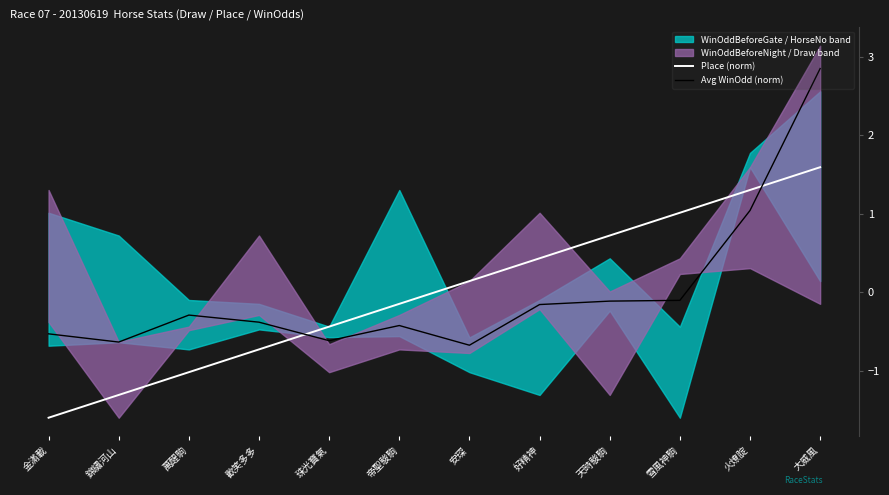

Is it true that Place (norm) equals -0.1 at 帝聖駿駒?

True